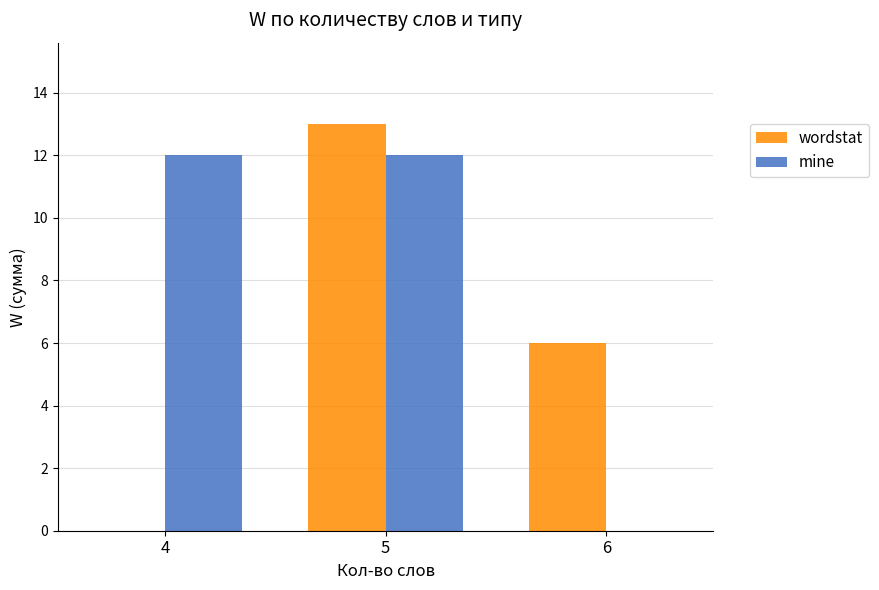

How many groups of bars are there?

3